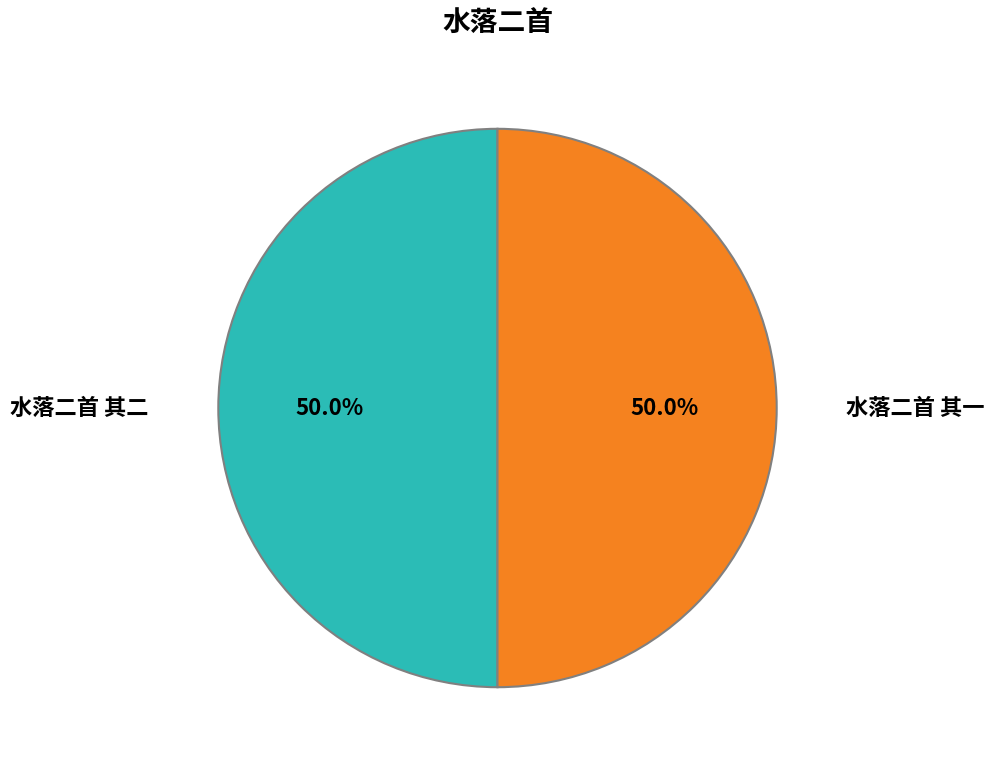

To the nearest percent, what is the average slice percentage?

50%